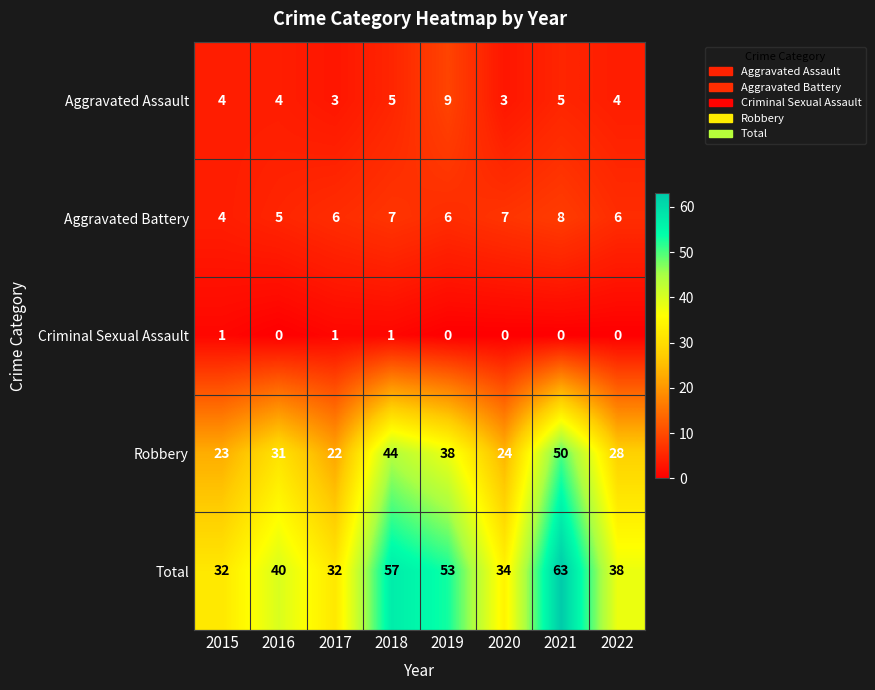

Is it true that Robbery equals 28 at 2022?

True